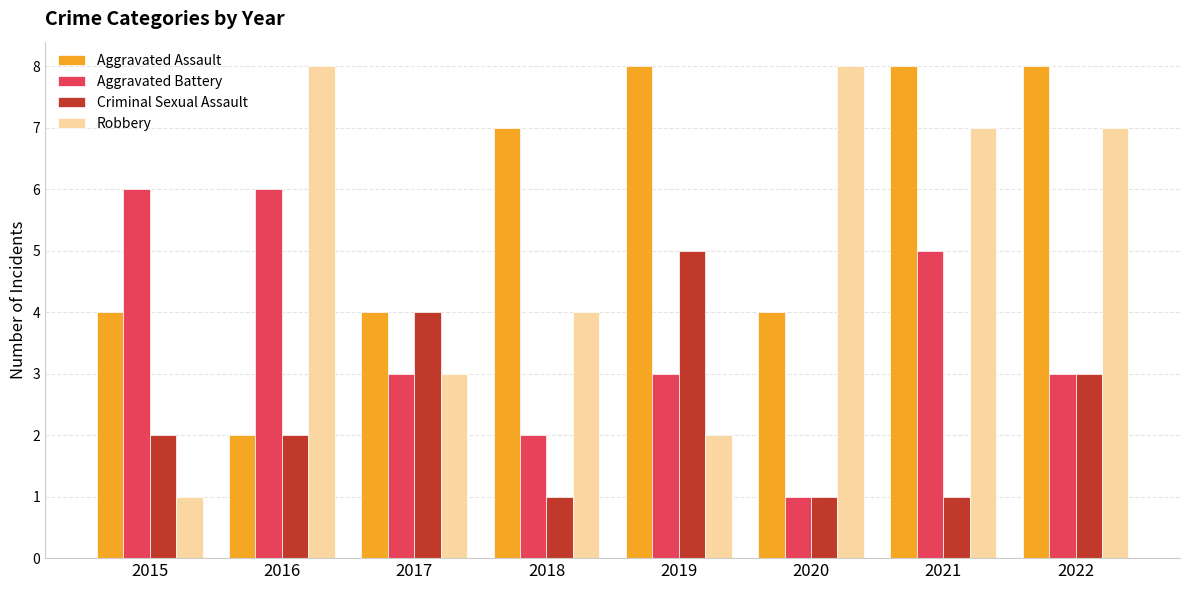

At which label does Criminal Sexual Assault reach its peak?

2019